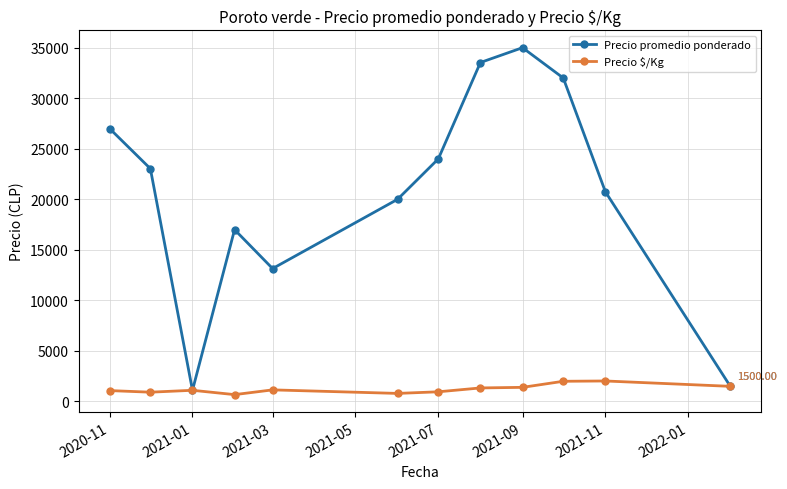

Which series has the largest range (max minus min)?

Precio promedio ponderado